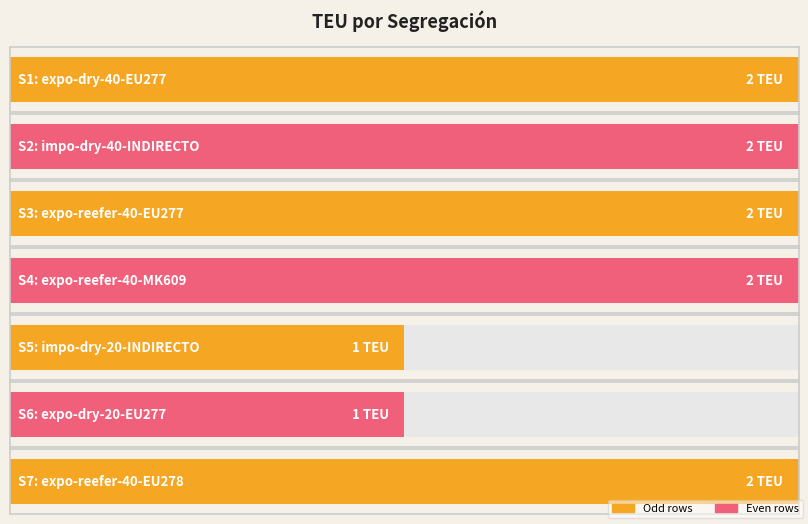

The chart shows a value of 2 at S4. True or false?

True